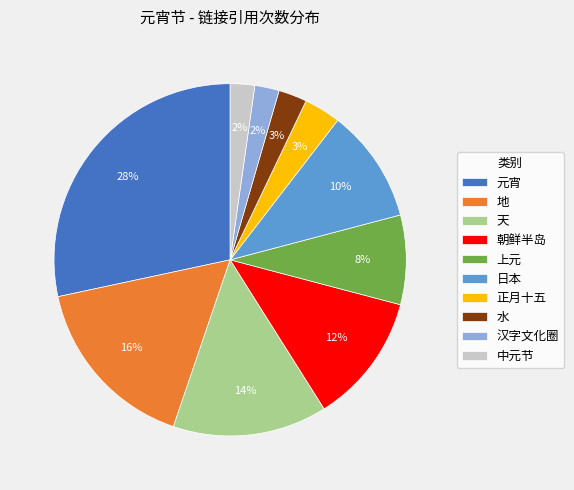

True or false: 上元 accounts for 8% of the total.

True